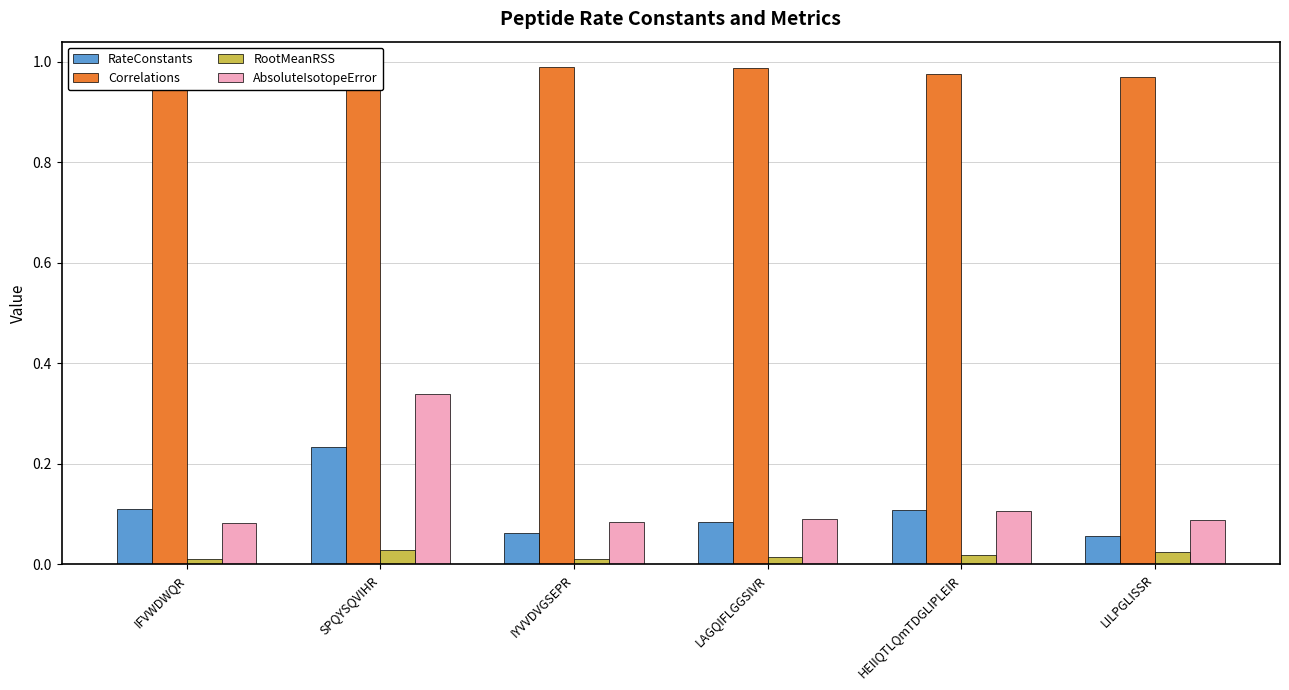

What is the sum of the AbsoluteIsotopeError values at LAGQIFLGGSIVR and HEIIQTLQmTDGLIPLEIR?

0.2